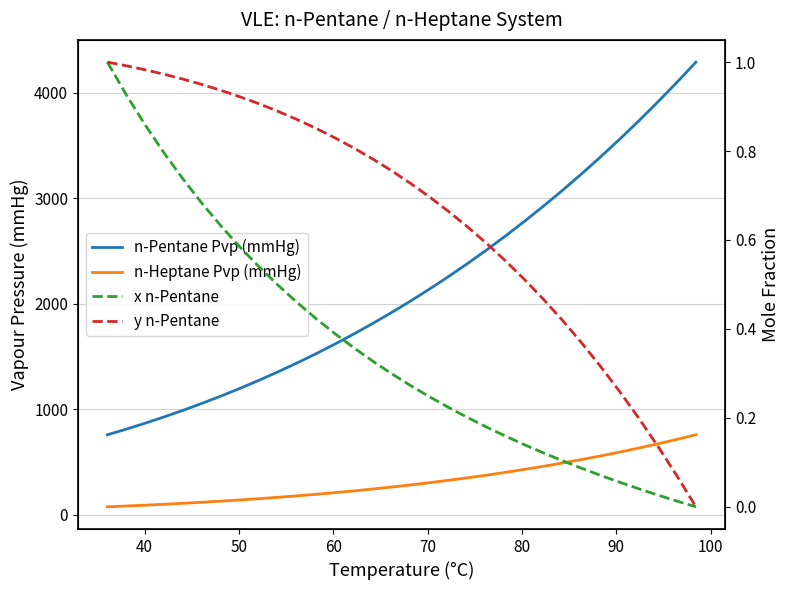

Reading left to right, list all the values displayed in this chart.

n-Pentane Pvp (mmHg): 760.3	814.0	870.7	930.3	993.1	1059.2	1128.5	1201.4	1277.8	1357.9	1441.8	1529.6	1621.5	1717.5	1817.7	1922.4	2031.6	2145.4	2263.9	2387.3	2515.7	2649.2	2788.0	2932.1	3081.6	3236.8	3397.7	3564.5	3737.2	3916.0	4101.0	4292.4
n-Heptane Pvp (mmHg): 77.7	85.1	93.0	101.6	110.8	120.7	131.4	142.7	154.9	167.9	181.7	196.5	212.2	229.0	246.7	265.6	285.7	306.9	329.4	353.2	378.3	404.8	432.9	462.4	493.5	526.3	560.7	596.9	634.9	674.8	716.7	760.6
x n-Pentane: 1.0	0.9	0.9	0.8	0.7	0.7	0.6	0.6	0.5	0.5	0.5	0.4	0.4	0.4	0.3	0.3	0.3	0.2	0.2	0.2	0.2	0.2	0.1	0.1	0.1	0.1	0.1	0.1	0.0	0.0	0.0	0.0
y n-Pentane: 1.0	1.0	1.0	1.0	1.0	0.9	0.9	0.9	0.9	0.9	0.9	0.9	0.8	0.8	0.8	0.8	0.7	0.7	0.7	0.6	0.6	0.6	0.5	0.5	0.4	0.4	0.3	0.3	0.2	0.1	0.1	0.0